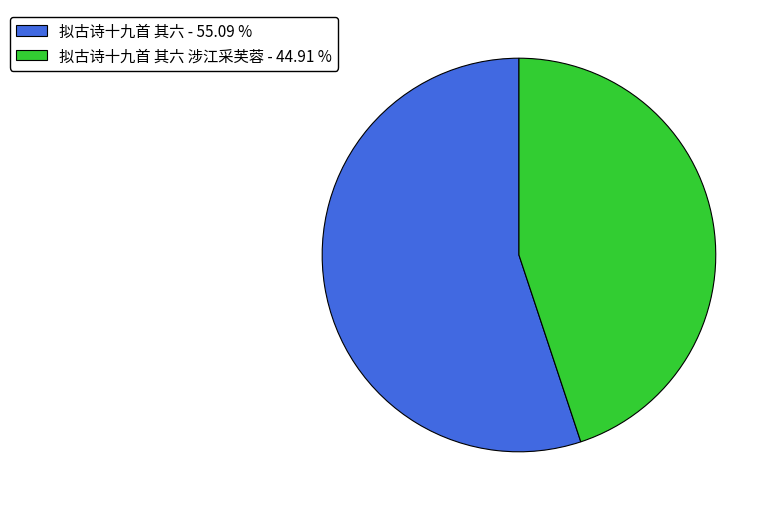

Do 拟古诗十九首 其六 涉江采芙蓉 - 44.91 % and 拟古诗十九首 其六 - 55.09 % together represent more than half of the pie?

Yes